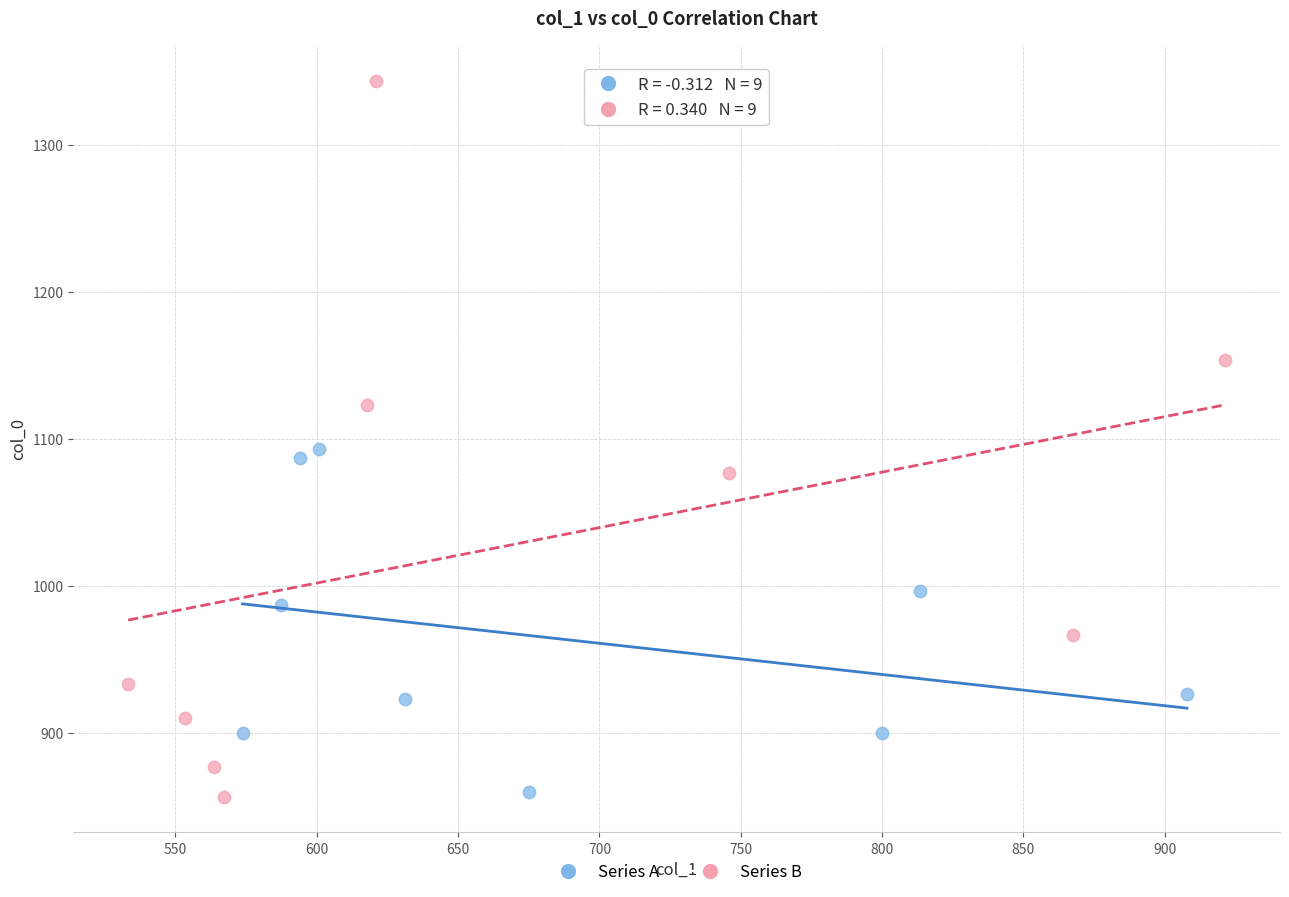

Which series has the largest Y range (max minus min)?

Series B